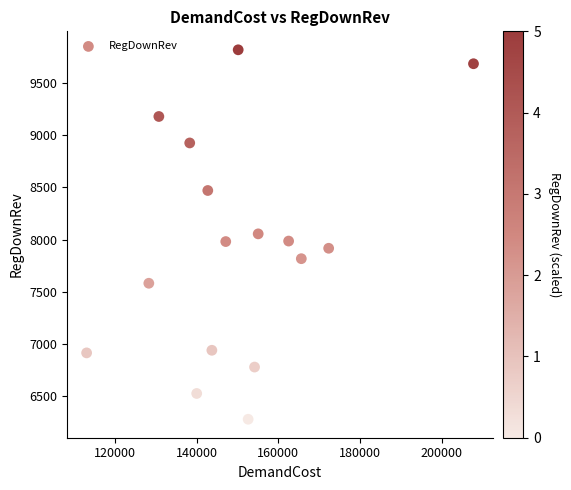

What is the range of X values (max minus min)?

94782.9